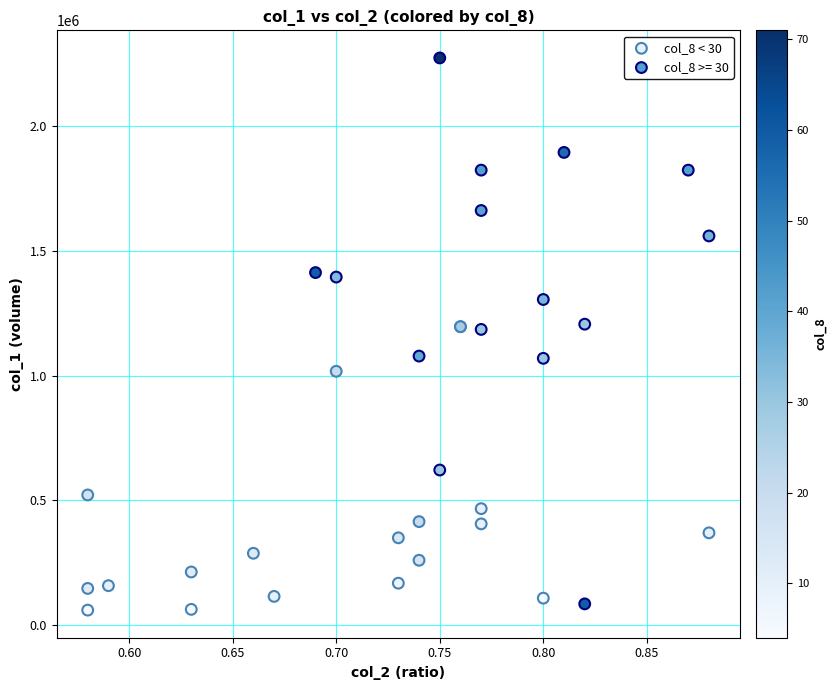

Which series has the widest spread of Y values?

col_8 >= 30